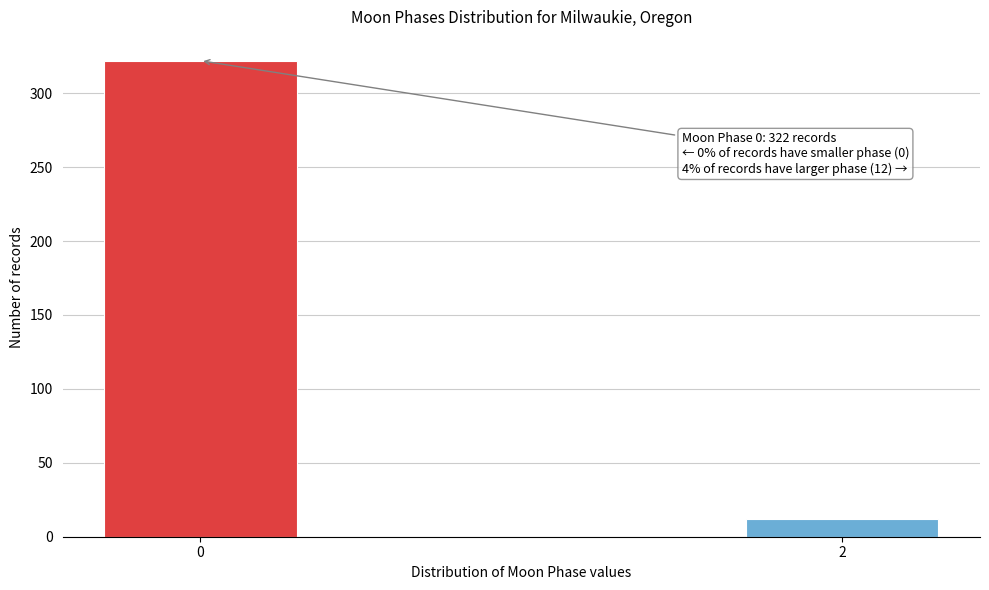

Reading left to right, transcribe all the data shown in this chart.

0=322	2=12